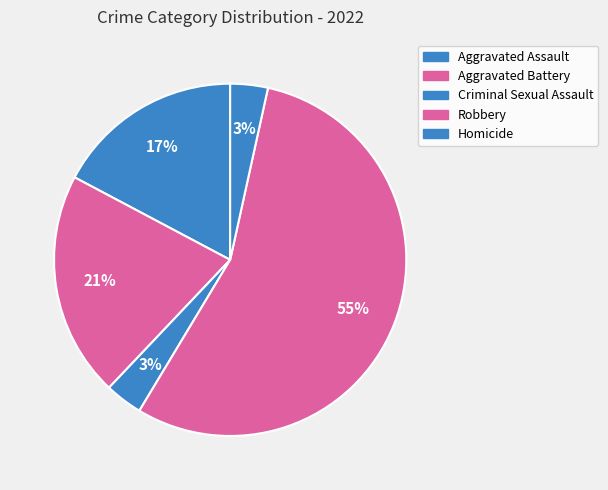

What percentage is the Homicide slice, to the nearest percent?

3%